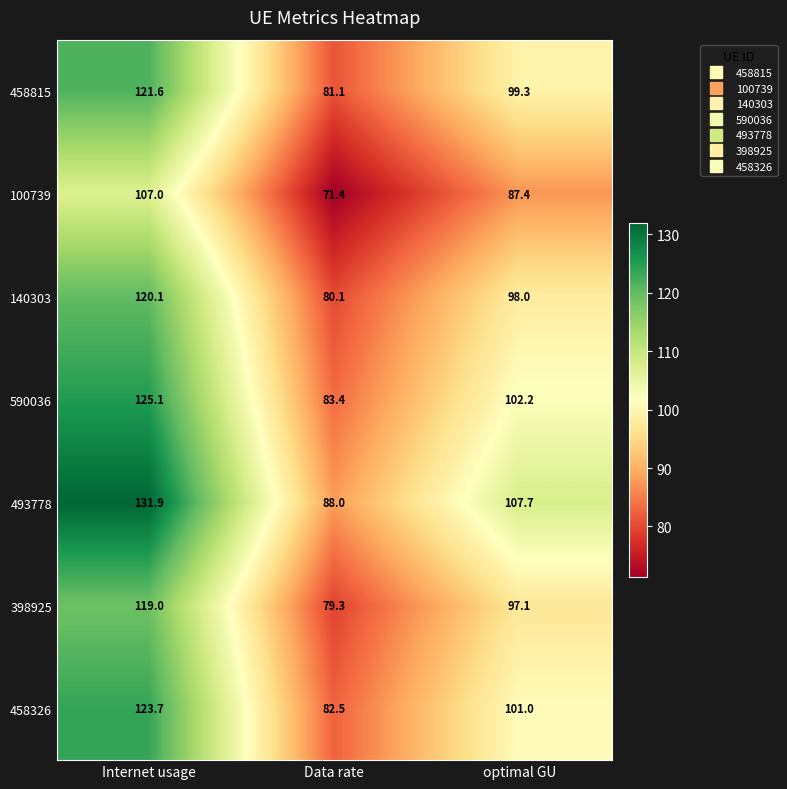

What is the maximum value shown in the chart?

131.9